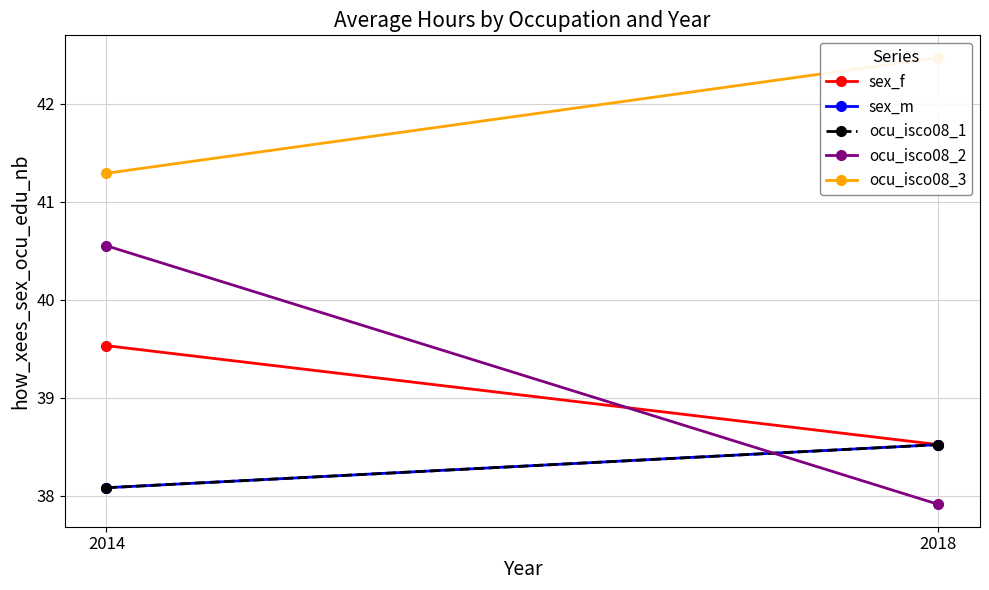

What is the sum of all sex_f values?

78.1